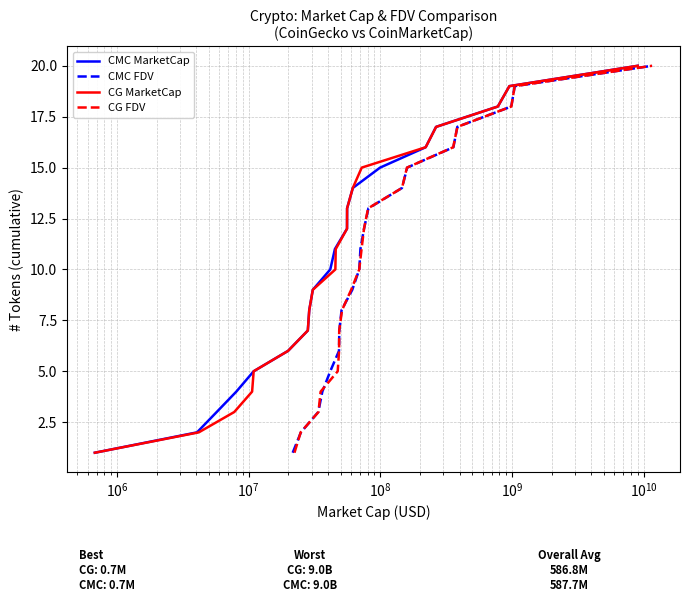

Between $\mathdefault{10^{12}}$ and $\mathdefault{10^{11}}$, which is larger?

$\mathdefault{10^{12}}$